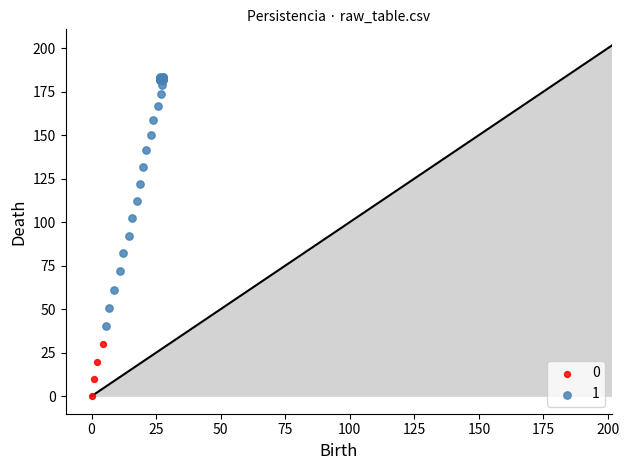

What are all the series names shown in the legend?

0, 1